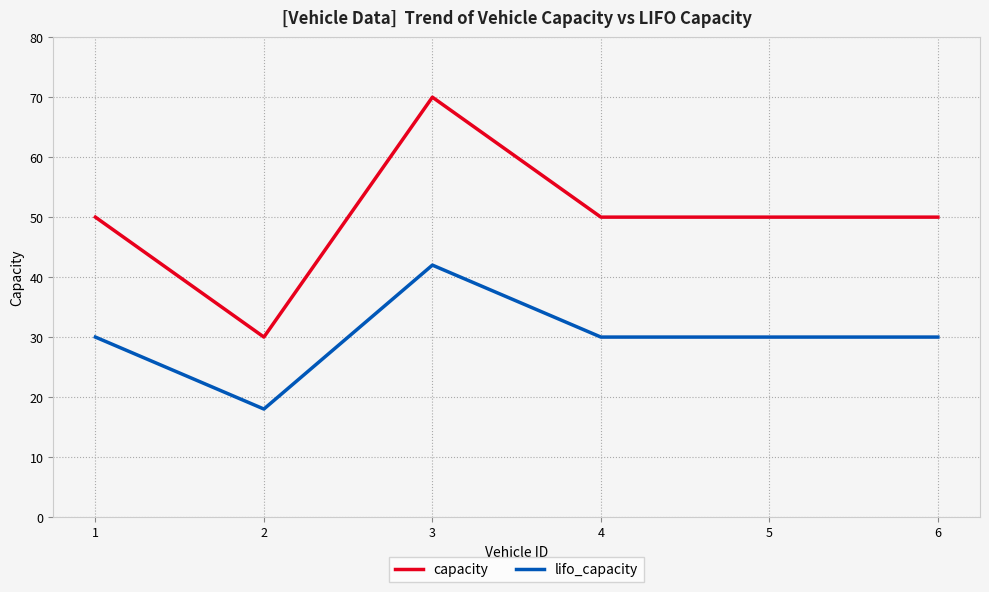

How many lines are shown in the chart?

2